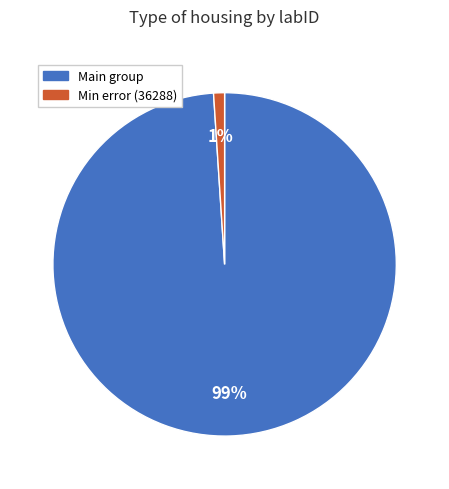

To the nearest percent, what is the difference between the largest and smallest slice percentages?

98%